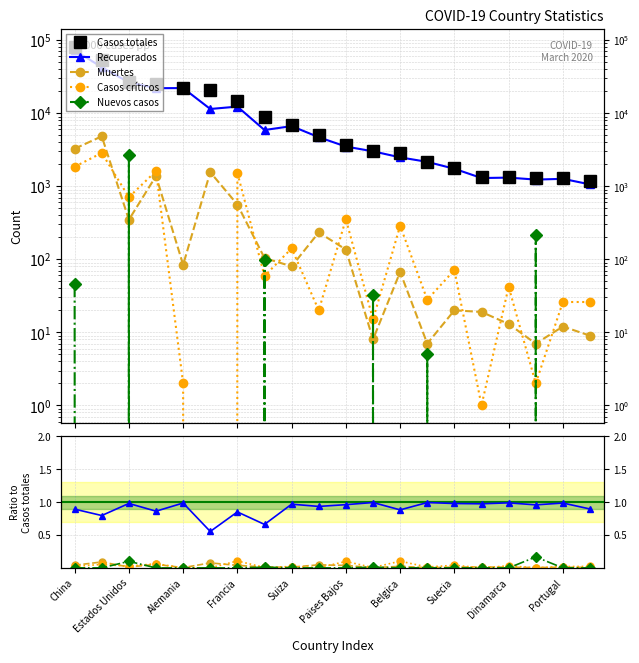

What is the total value across all series at China?

81055.0